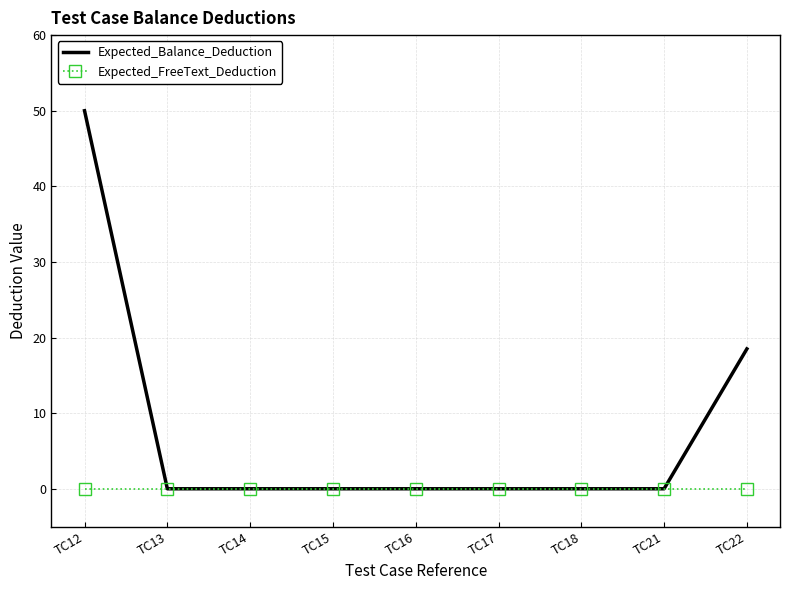

What is the greatest value displayed?

50.0